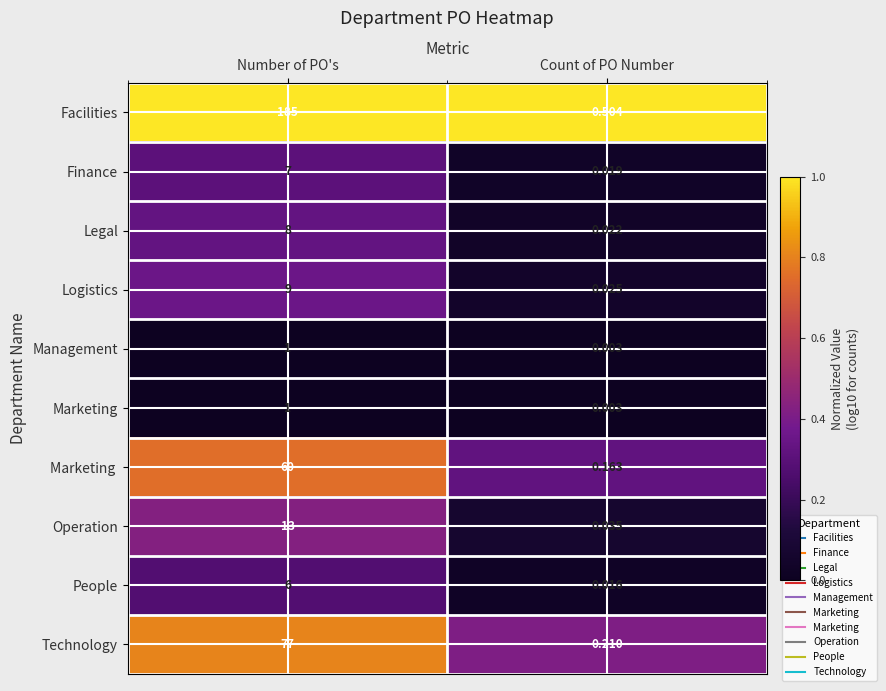

Where is Facilities nearest to the value 92?

Count of PO Number